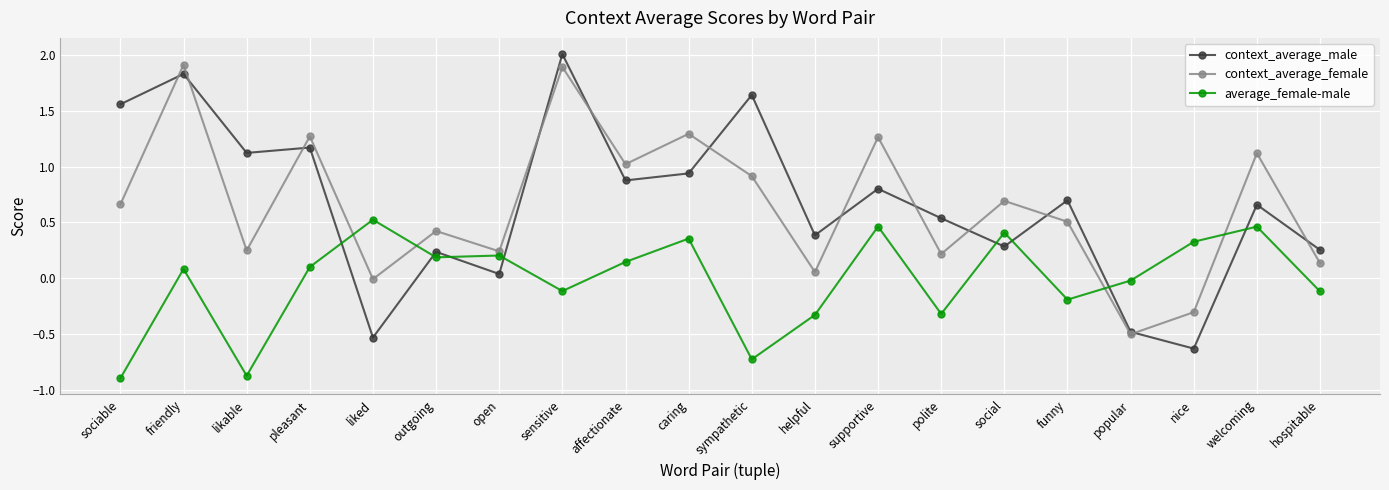

How many values in the average_female-male series exceed 0?

11